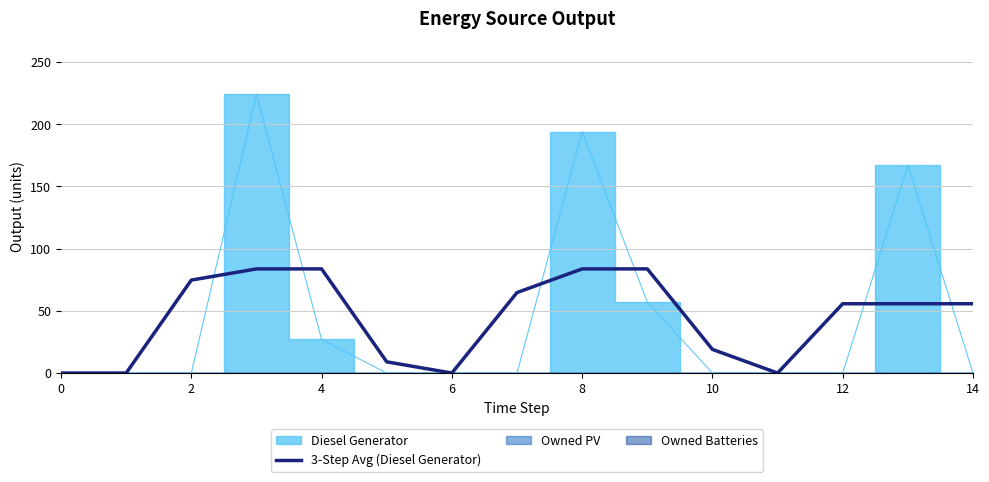

What is the change in value from 8 to 14?

-28.0